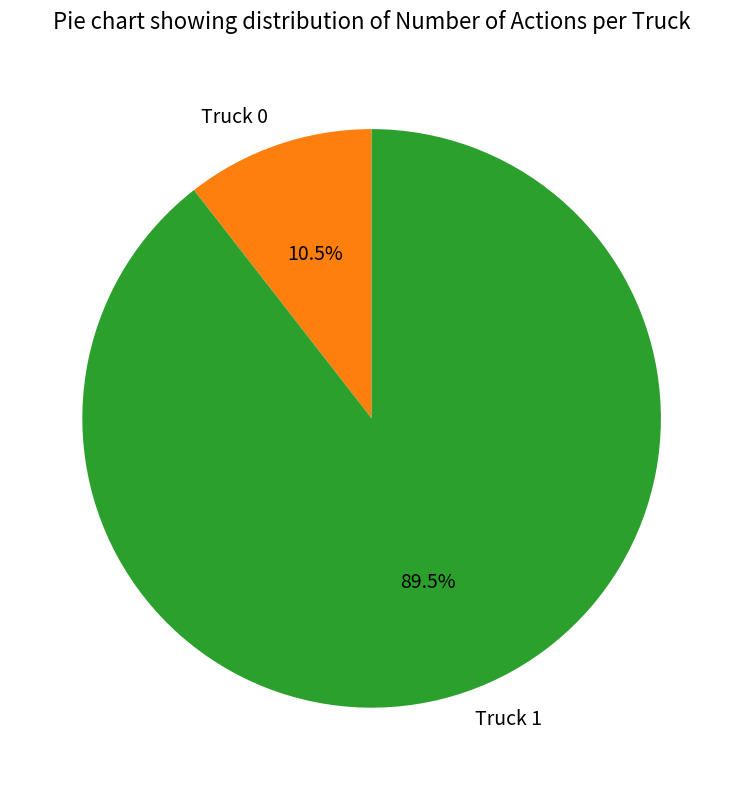

What portion of the pie excludes Truck 0?

89.5%